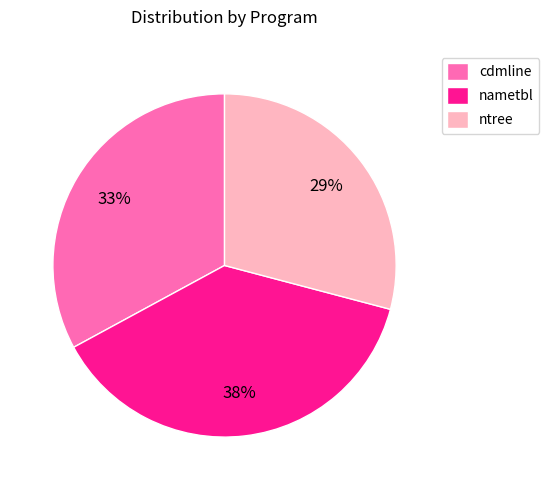

Which slice is the largest?

nametbl